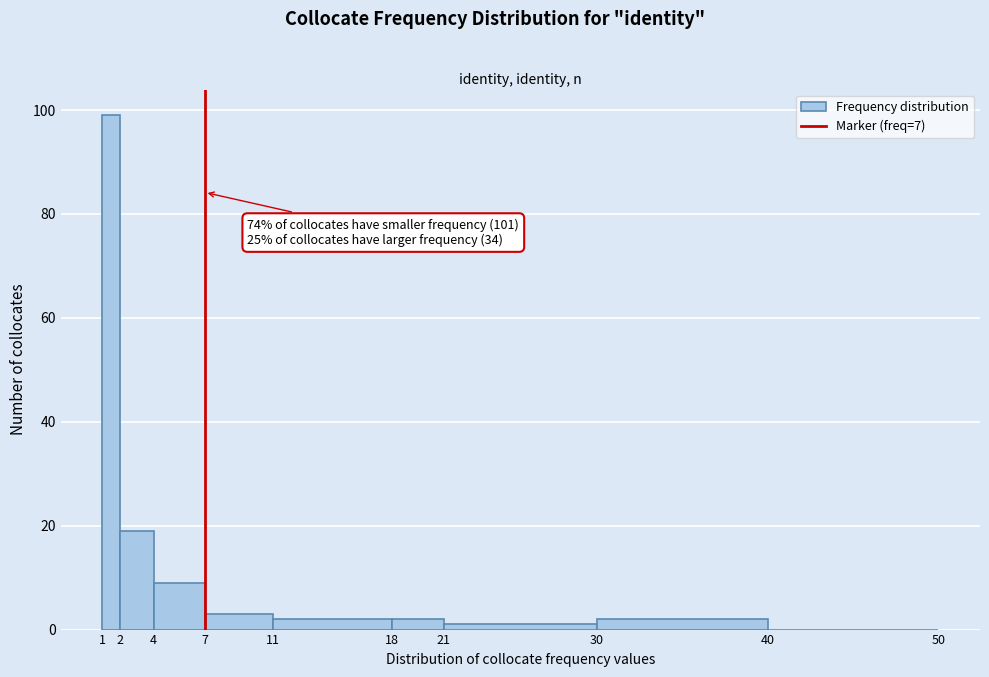

Over which range of the x-axis is the bar tallest?

1 to 2